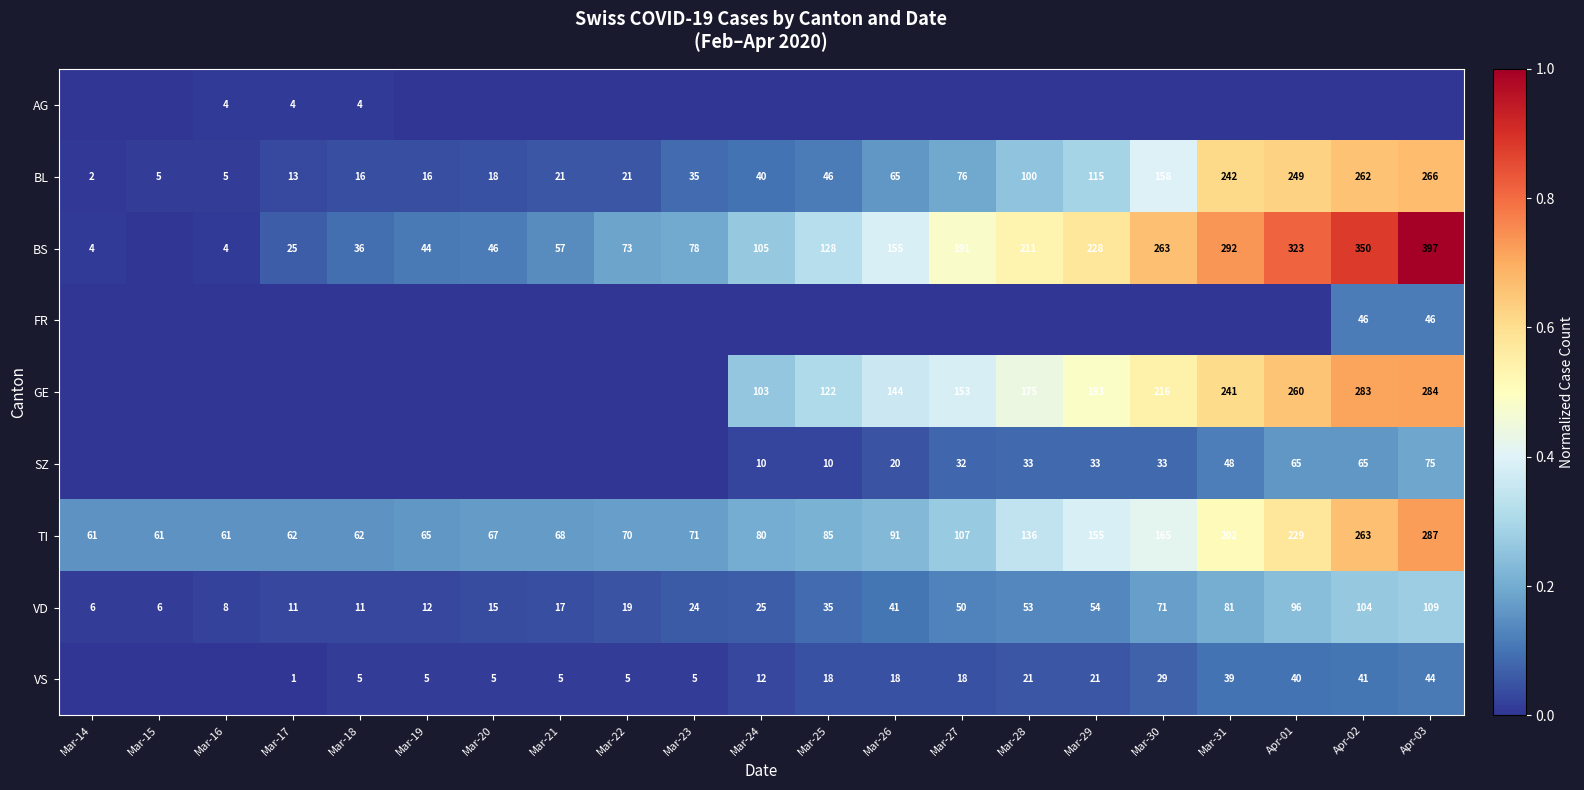

The VS series shows 8 at Mar-21. True or false?

False